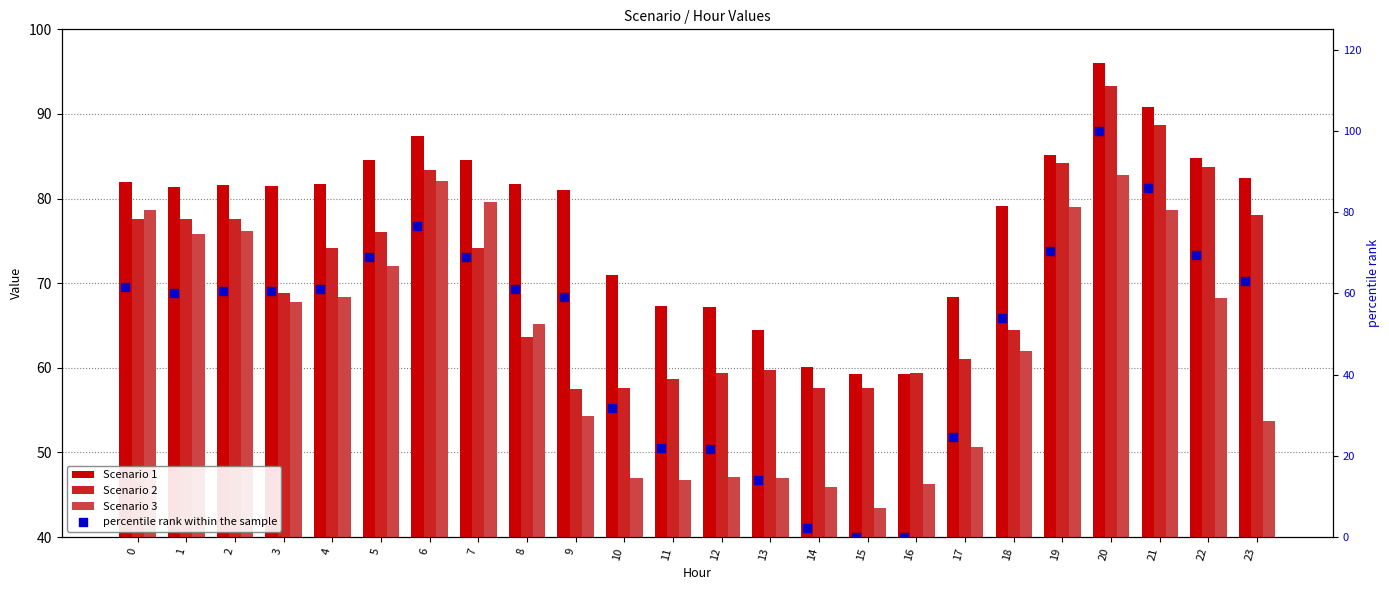

At which category is the sum across all series the highest?

20